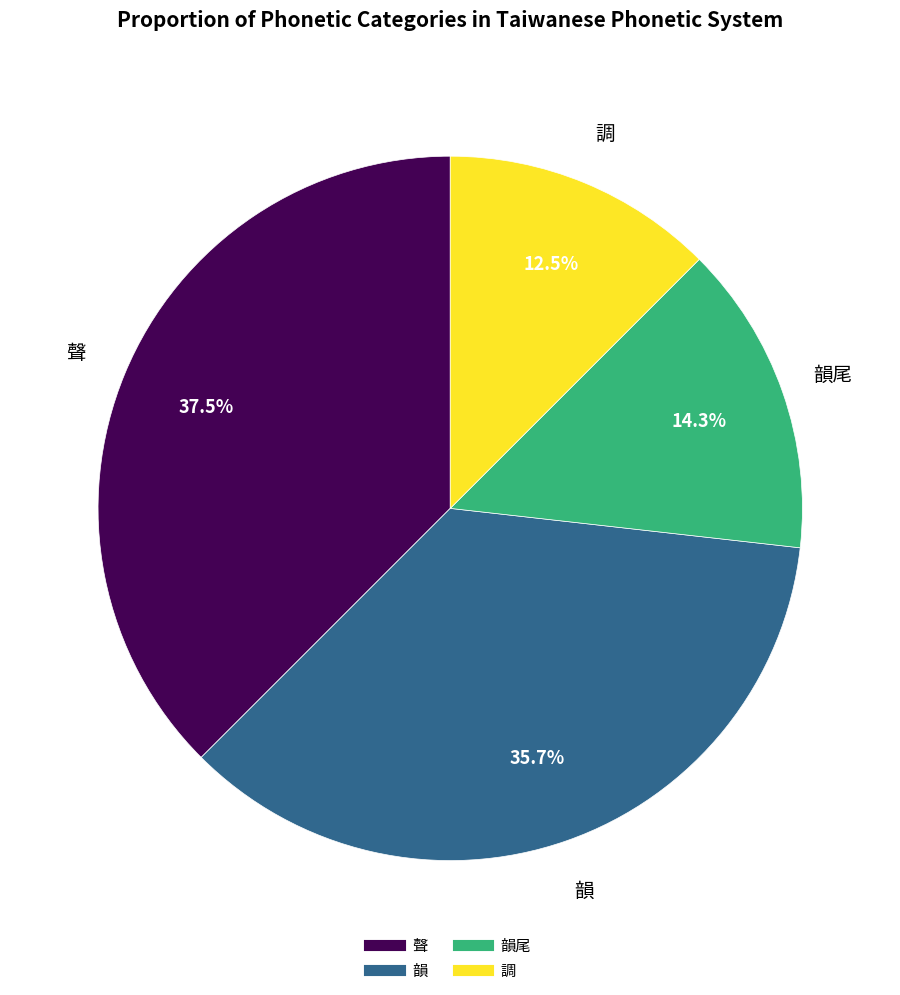

Does any single category account for the majority?

No